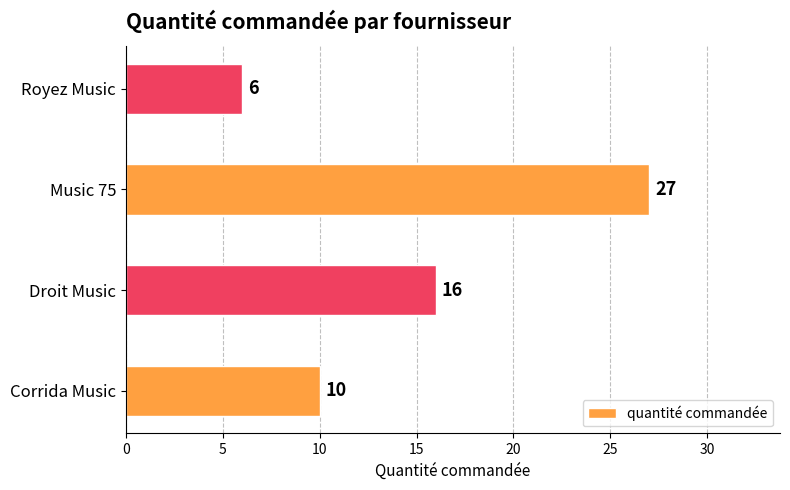

True or false: the data shows 10 at Corrida Music.

True